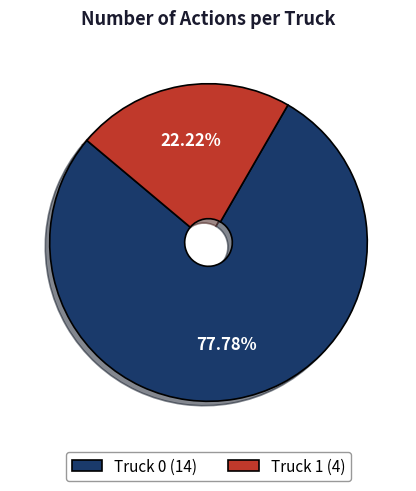

Which slice represents more than half of the pie?

Truck 0